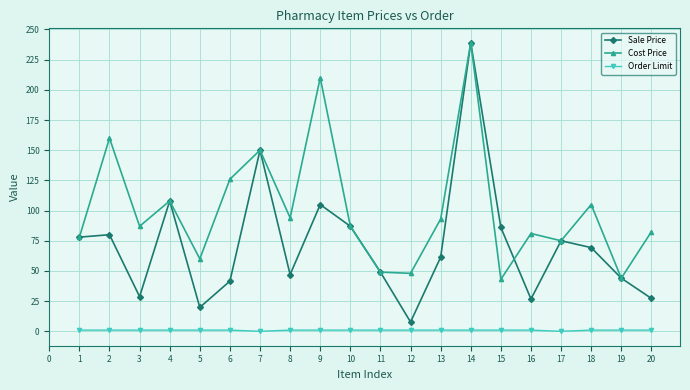

Which series has the widest spread of values?

Sale Price